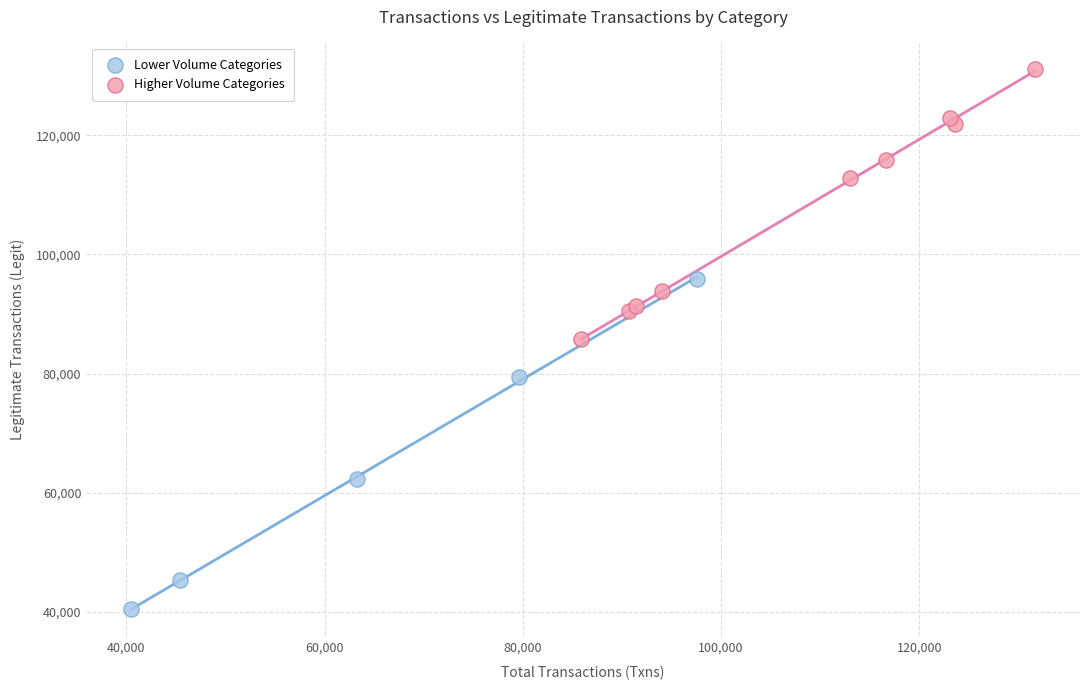

Which series has the widest spread of Y values?

Lower Volume Categories